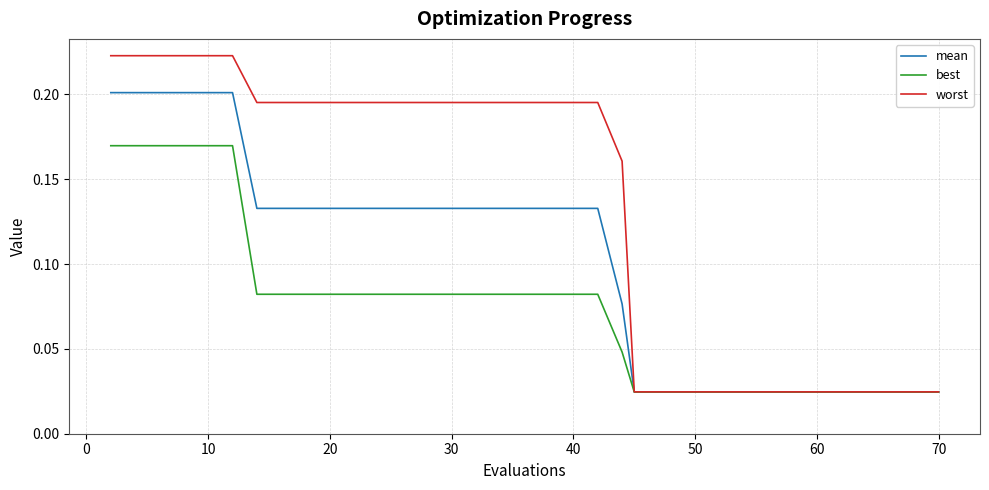

Rank the series by their average value, from highest to lowest.

worst, mean, best